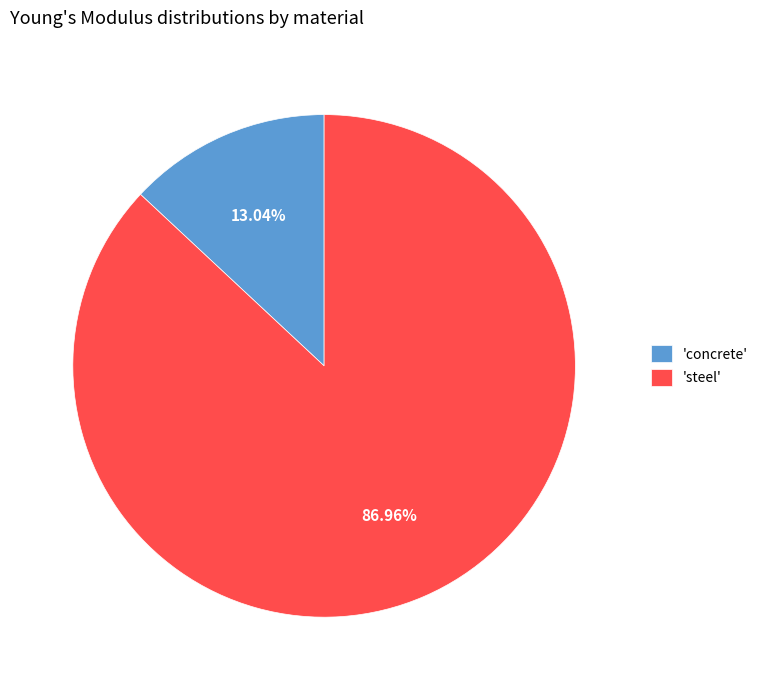

Rank the categories by value from lowest to highest.

'concrete', 'steel'